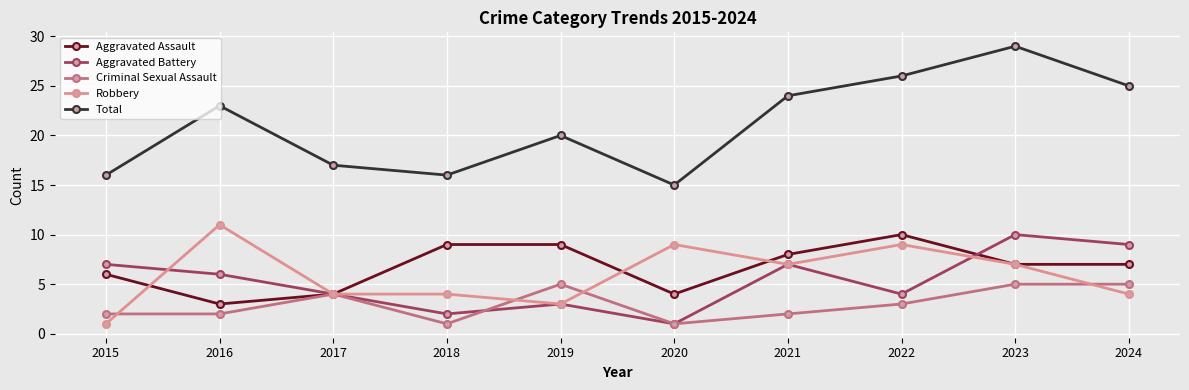

What is the value of the Total point at the 7th from the left?

24